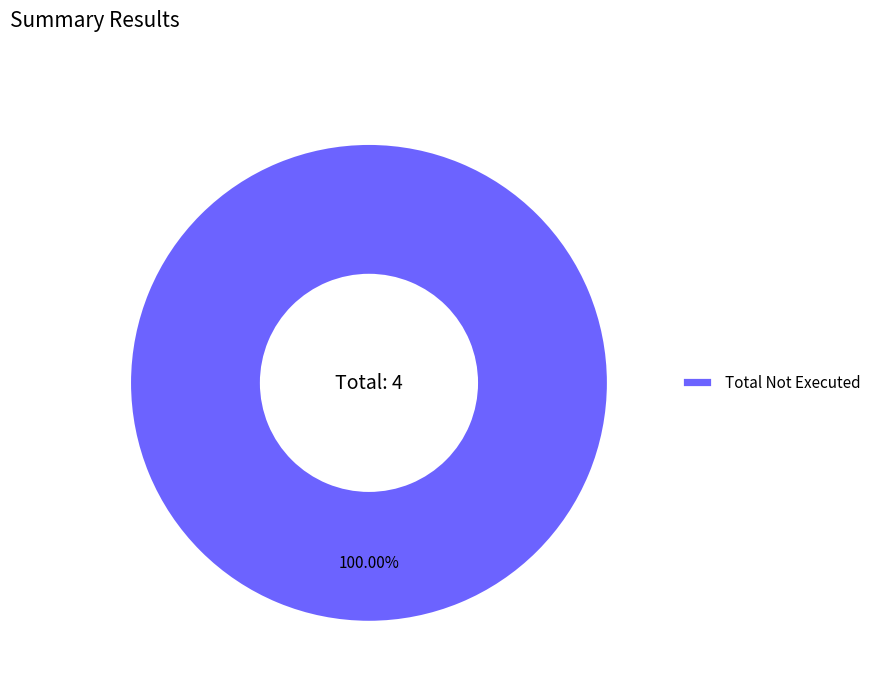

Rank the categories by value from lowest to highest.

Total Not Executed